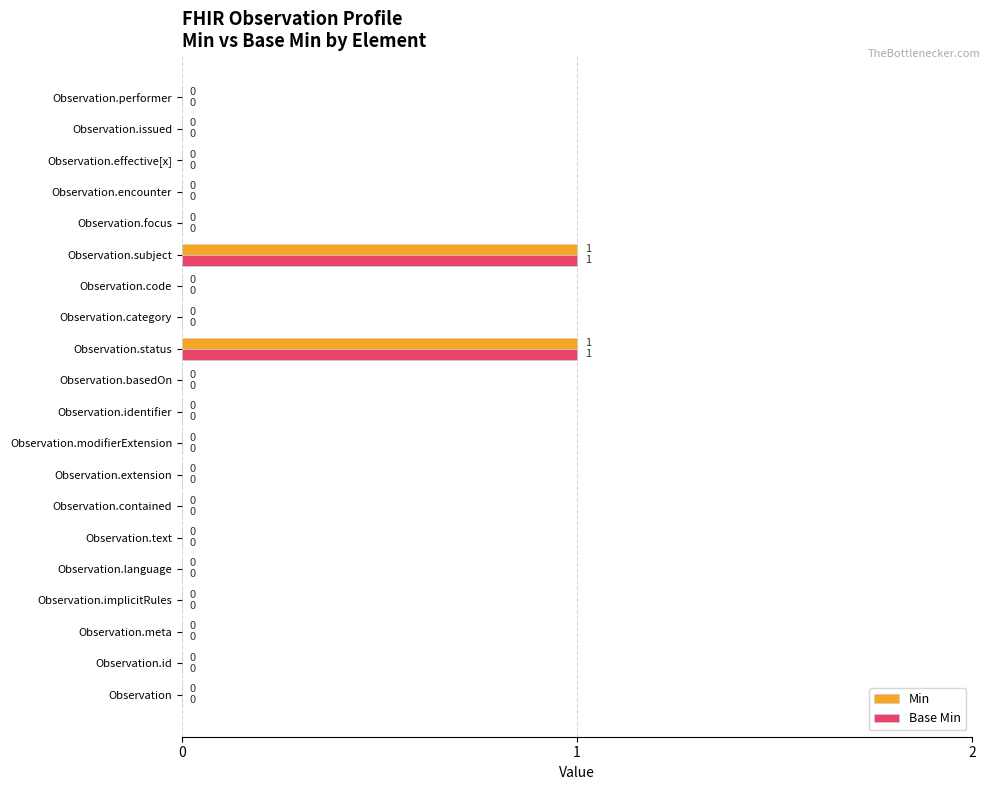

The value of Base Min at Observation.id is 0. True or false?

True